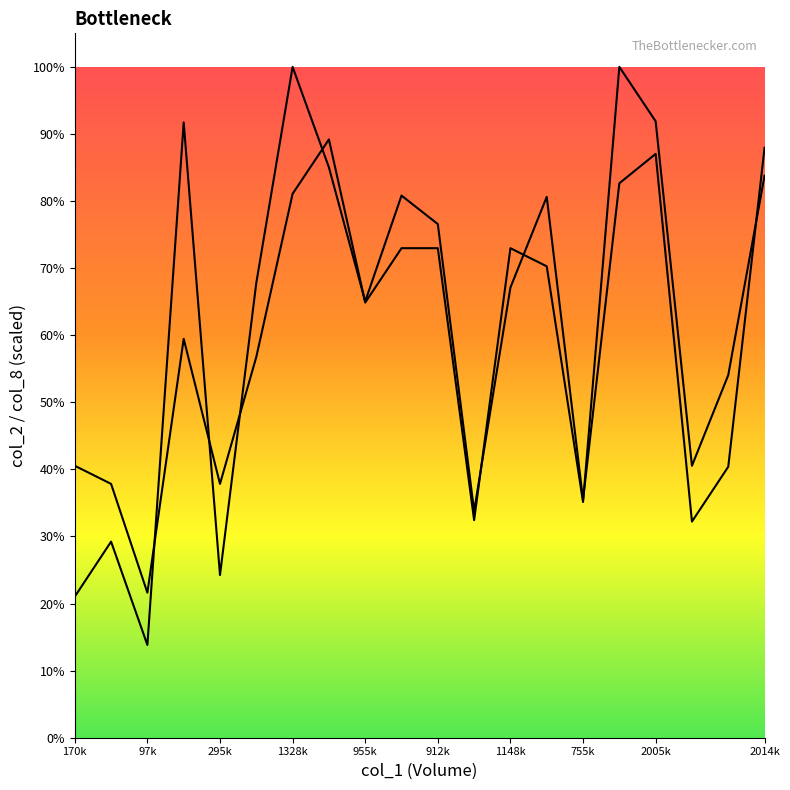

True or false: col_8 and col_2 cross at least once.

True